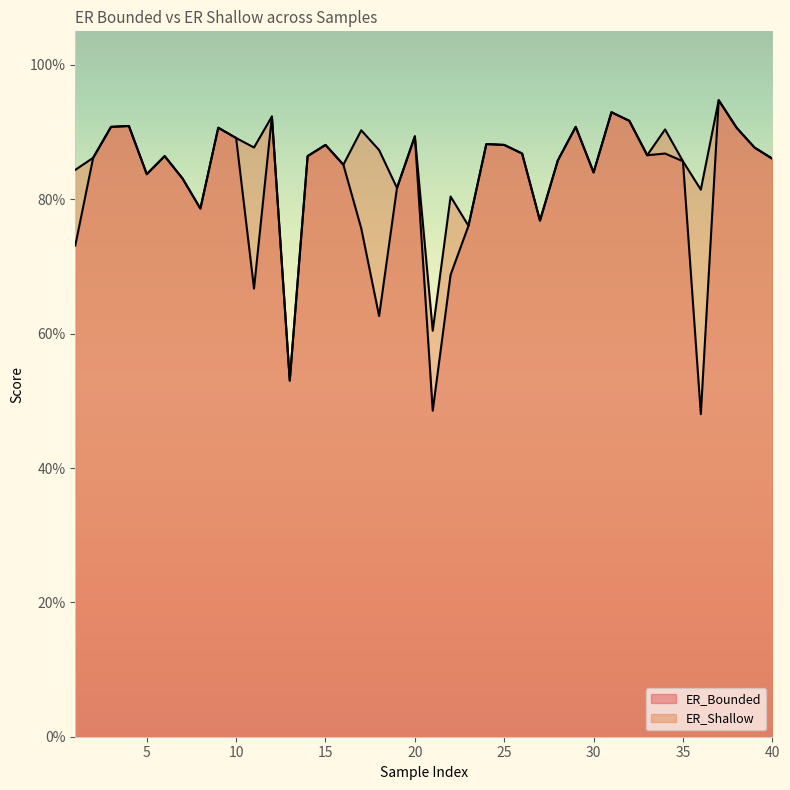

True or false: ER_Bounded and ER_Shallow cross at least once.

False